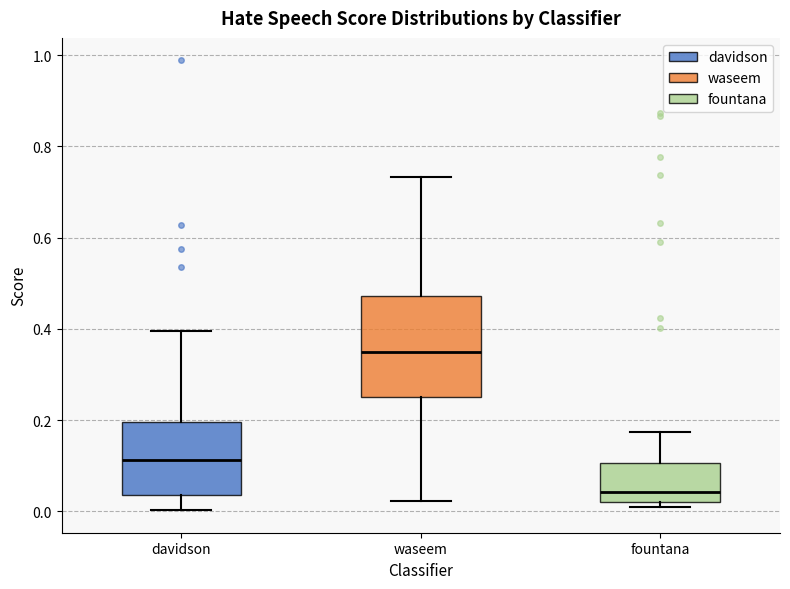

Which box has the lowest median line?

fountana